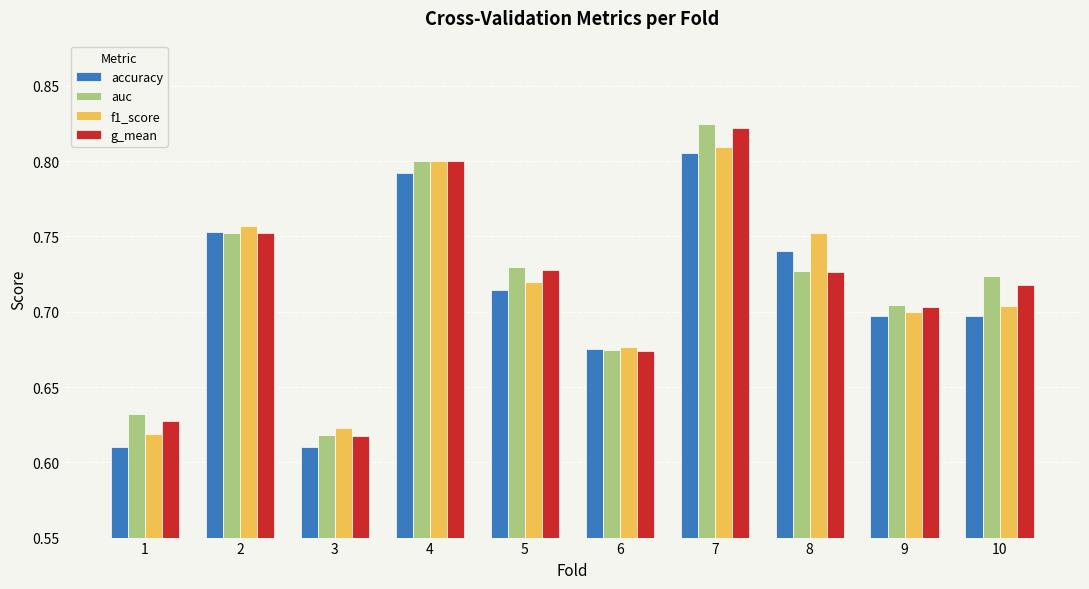

What is the total value across all series at 7?

3.3